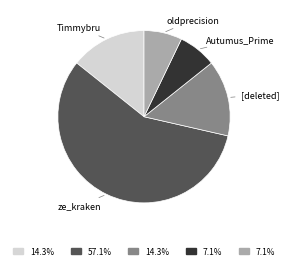

Is there any slice that represents more than half of the pie?

Yes